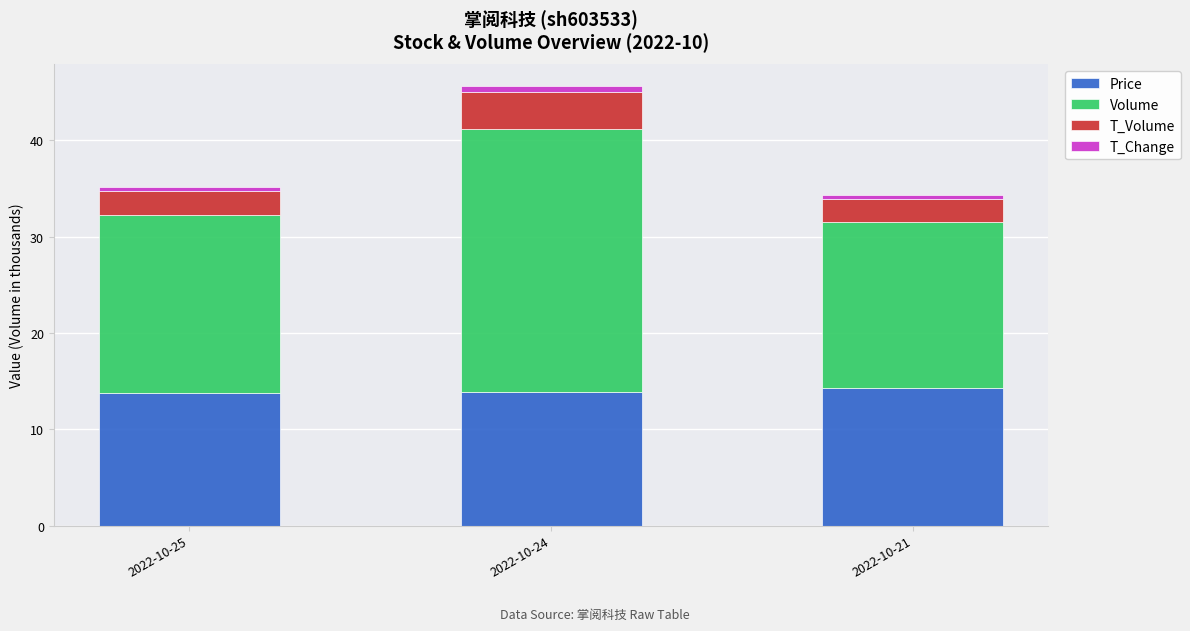

True or false: Price has a value of 13.9 at 2022-10-24.

True